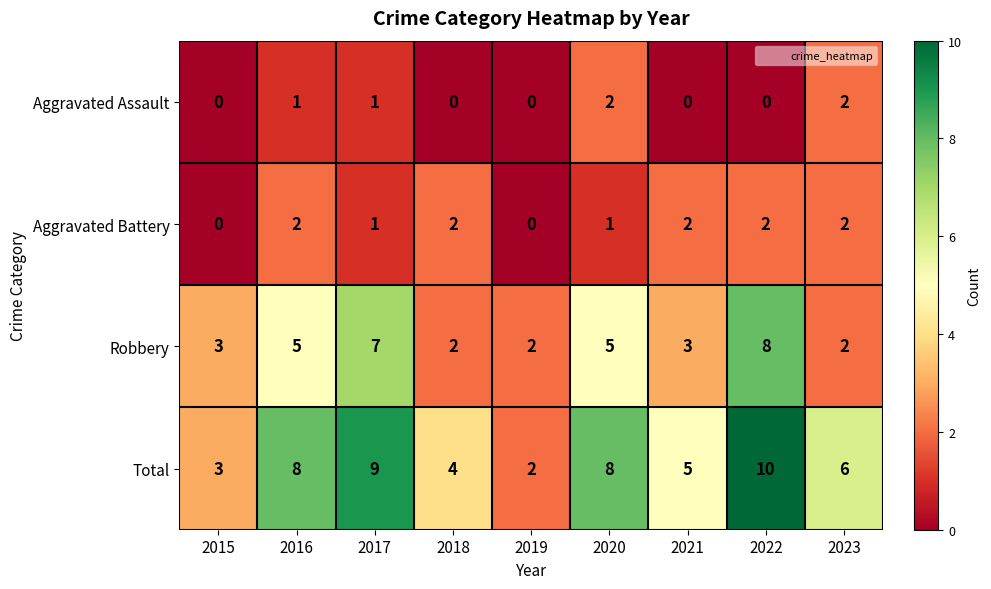

What is the maximum value for Total?

10